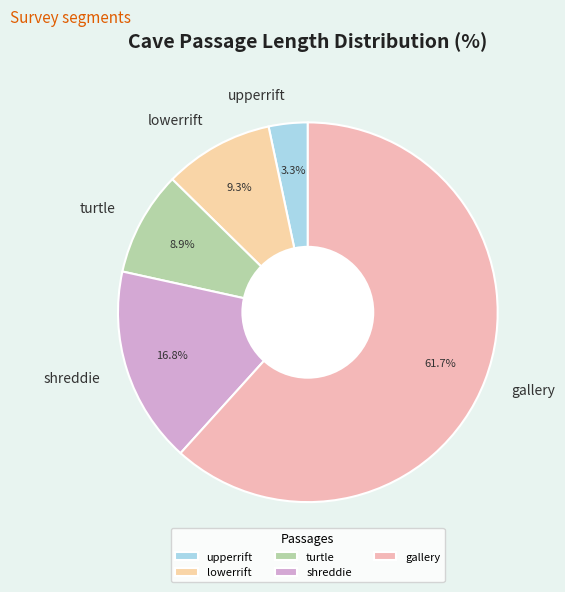

To the nearest percent, what percentage of the pie is upperrift?

3%